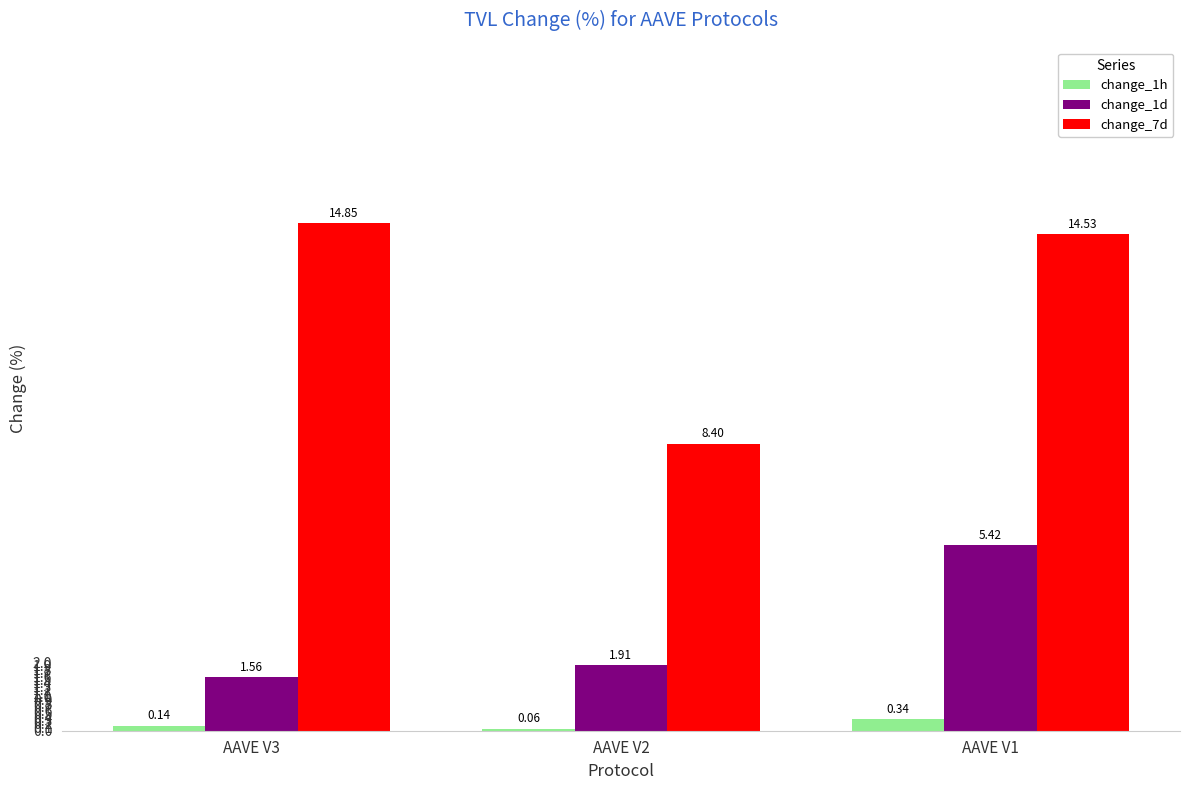

What is the spread (max minus min) of values at AAVE V2?

8.3